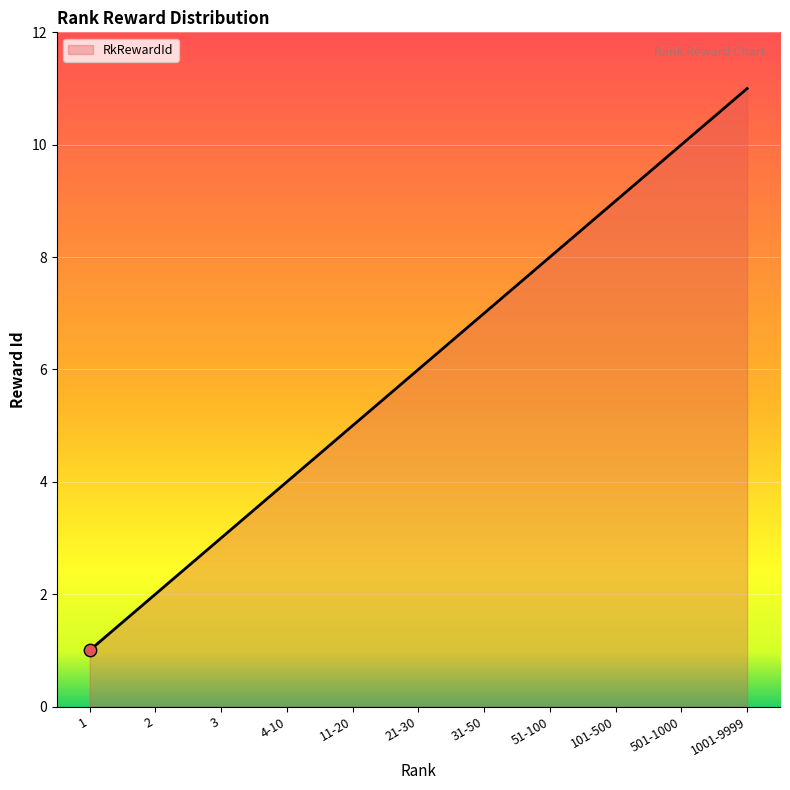

Which has a higher value, 51-100 or 21-30?

51-100